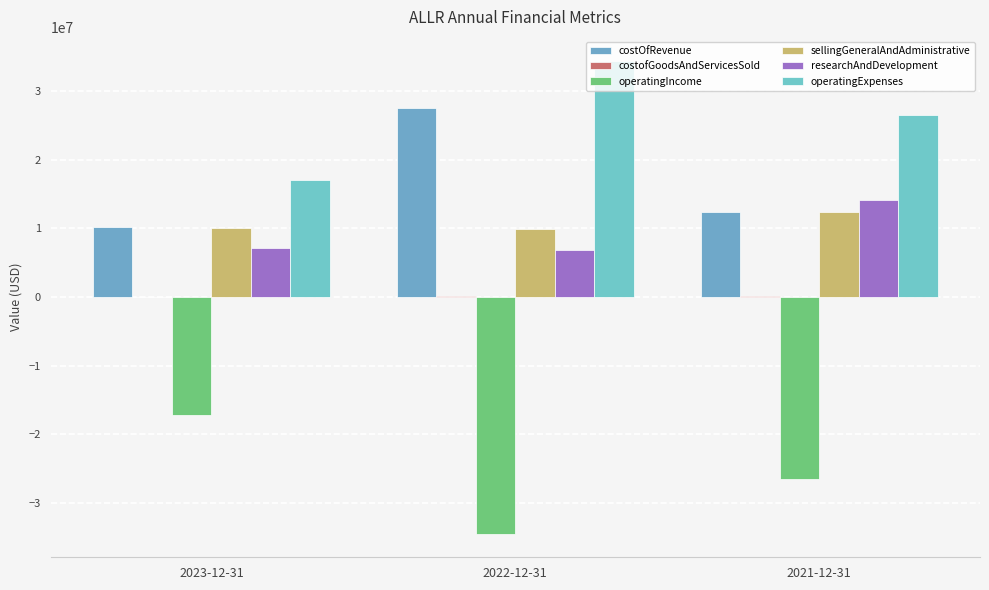

How many groups of bars are there?

3